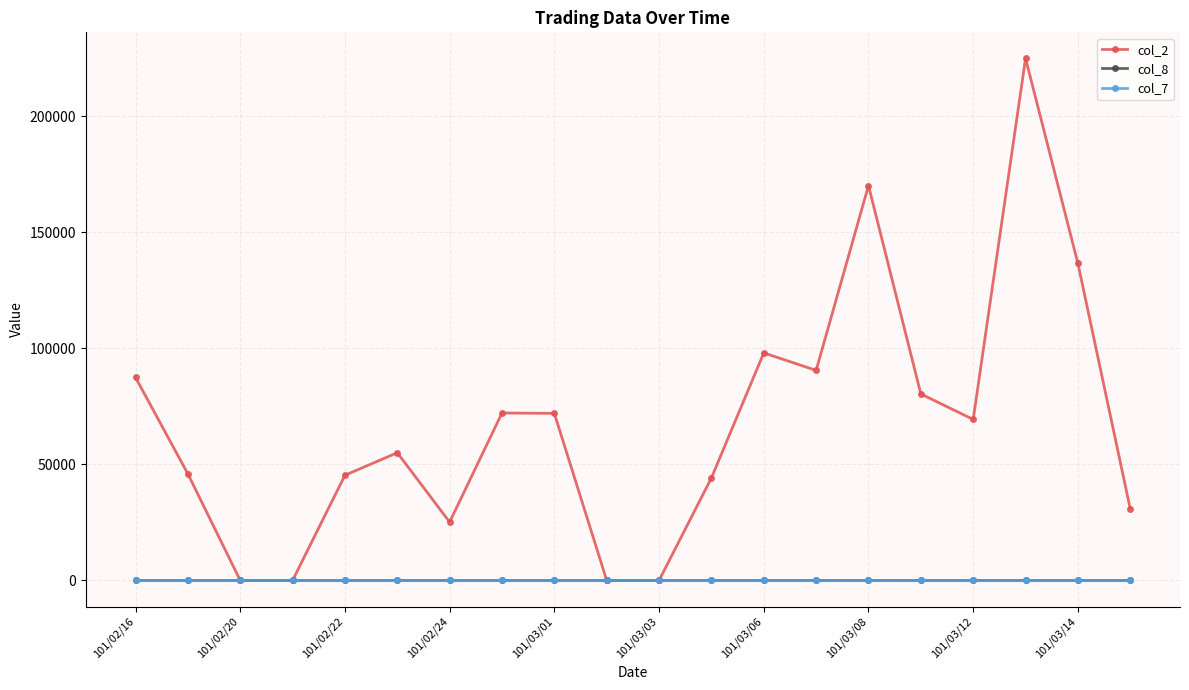

What is the greatest value displayed?

224840.0